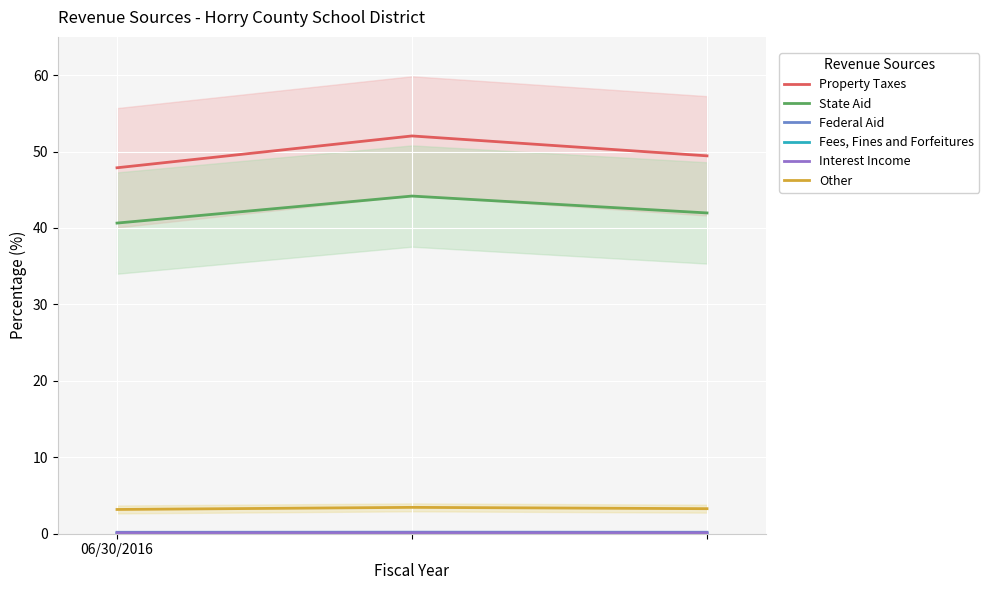

Which series has the largest total across all categories?

Property Taxes